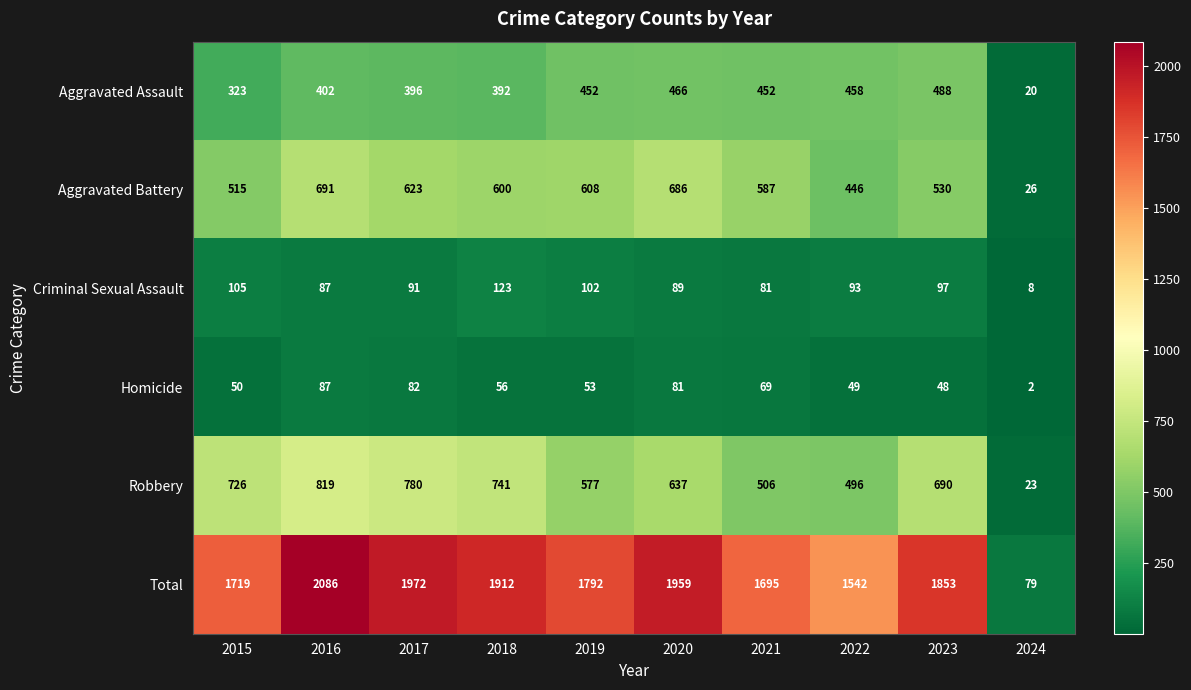

Count the number of data series in this chart.

6